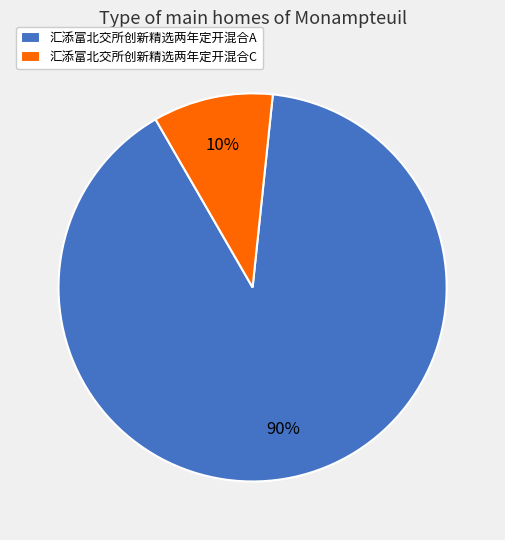

What percentage is the 汇添富北交所创新精选两年定开混合A slice, to the nearest percent?

90%